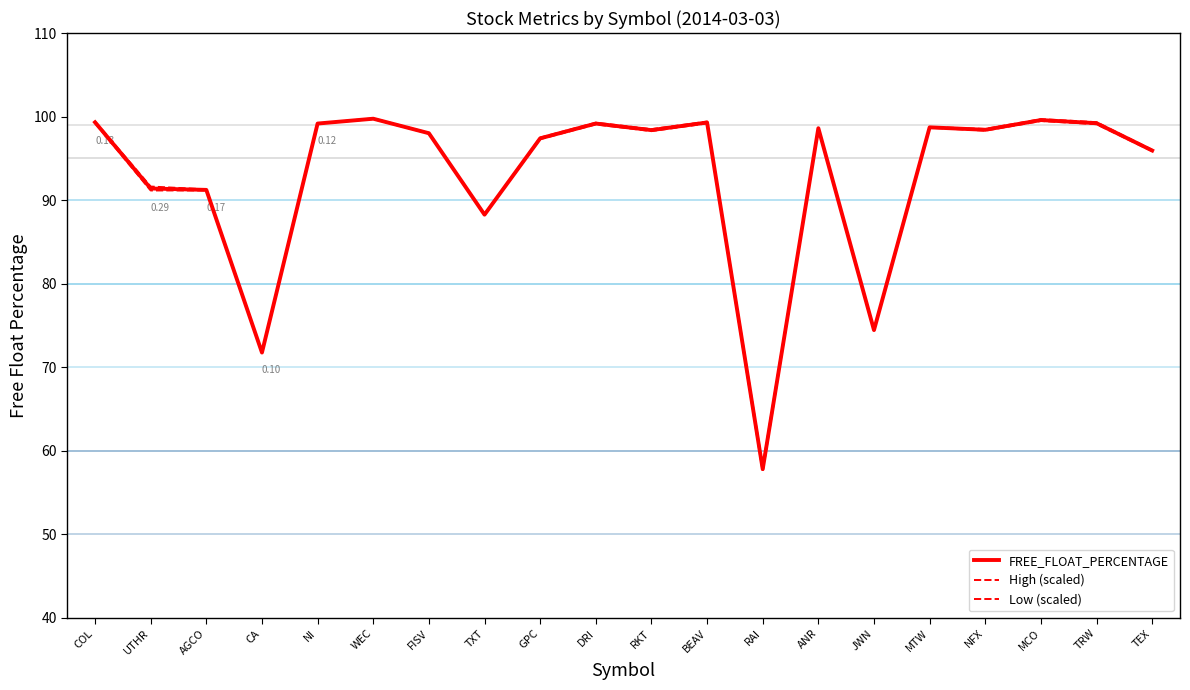

How many lines are shown in the chart?

3